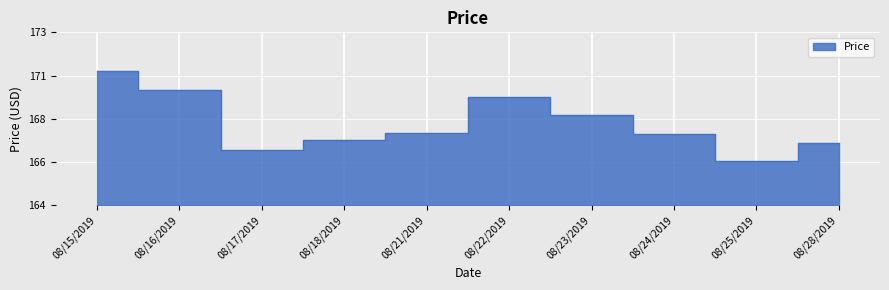

The value at 08/17/2019 is 256.9. True or false?

False